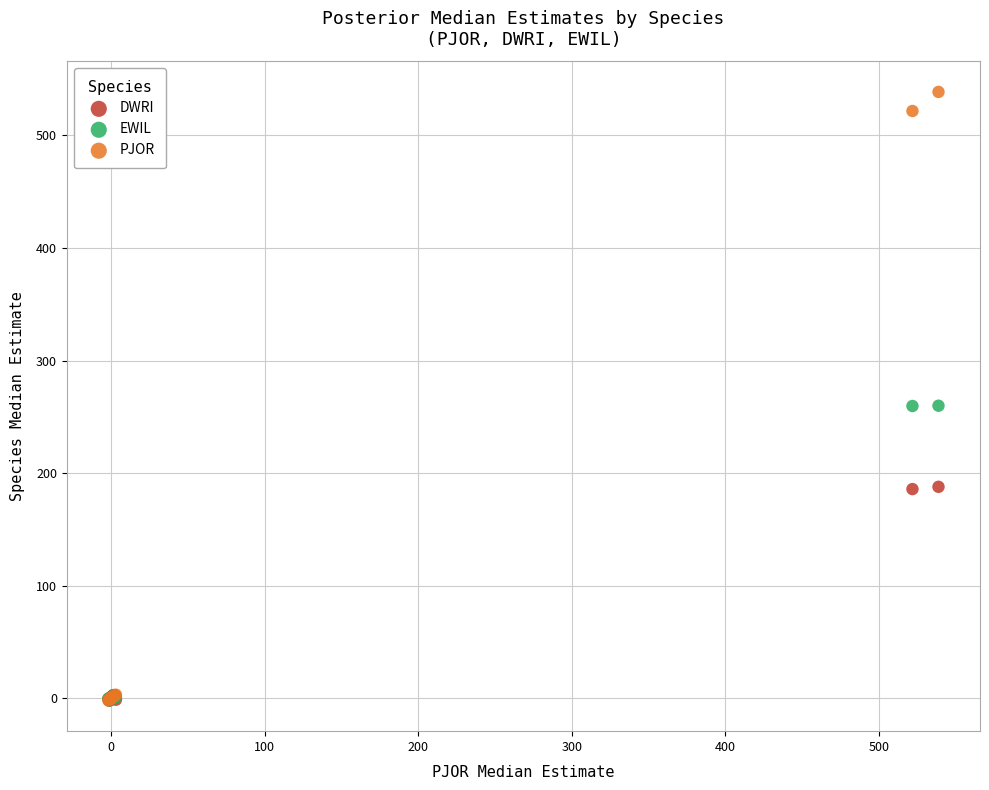

Which series contains the highest Y value?

PJOR